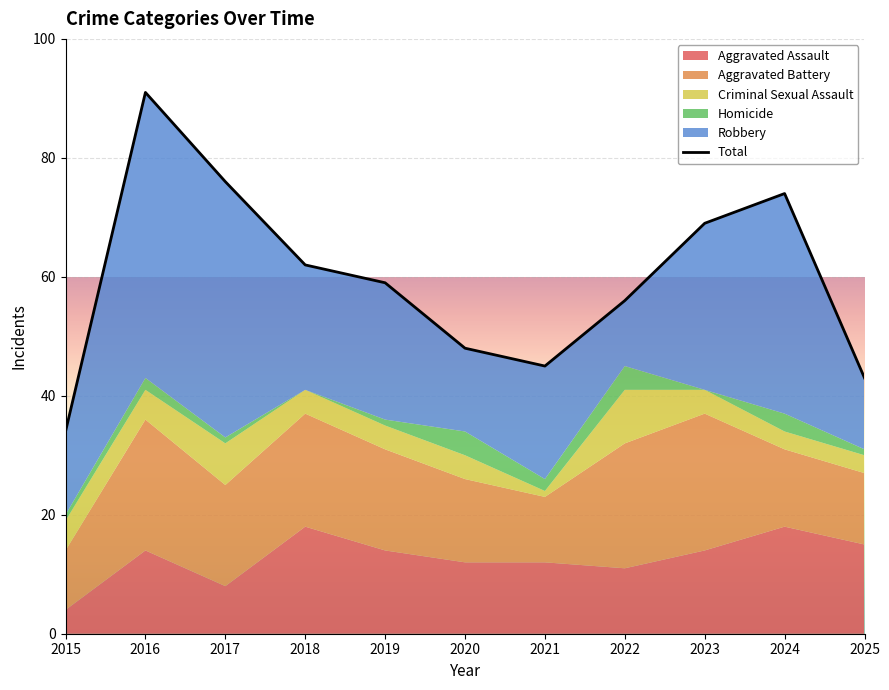

At which category does the data reach its first local peak?

2016